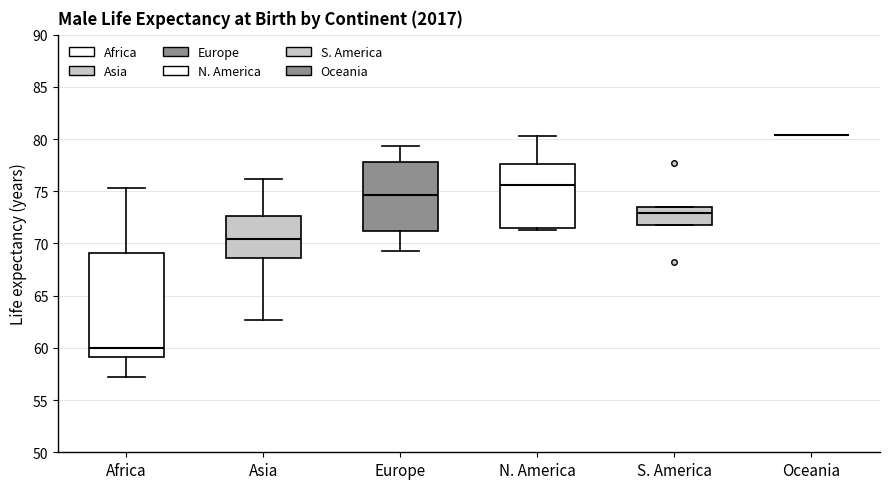

Reading left to right, read every box against the y-axis: the position of its median line, the range the box covers, and the ends of its whiskers. The values are not printed on the chart, so give them approximately, as read against the axis.

Africa: median 60.0, box 59.0 to 69.0, whiskers 57.0 to 75.5
Asia: median 70.5, box 68.5 to 72.5, whiskers 62.5 to 76.0
Europe: median 74.5, box 71.0 to 78.0, whiskers 69.5 to 79.5
N. America: median 75.5, box 71.5 to 77.5, whiskers 71.5 (just below the box's lower edge) to 80.5
S. America: median 73.0, box 72.0 to 73.5, whiskers 72.0 to 73.5
Oceania: box collapsed to a line at 80.5, whiskers 80.5 to 80.5